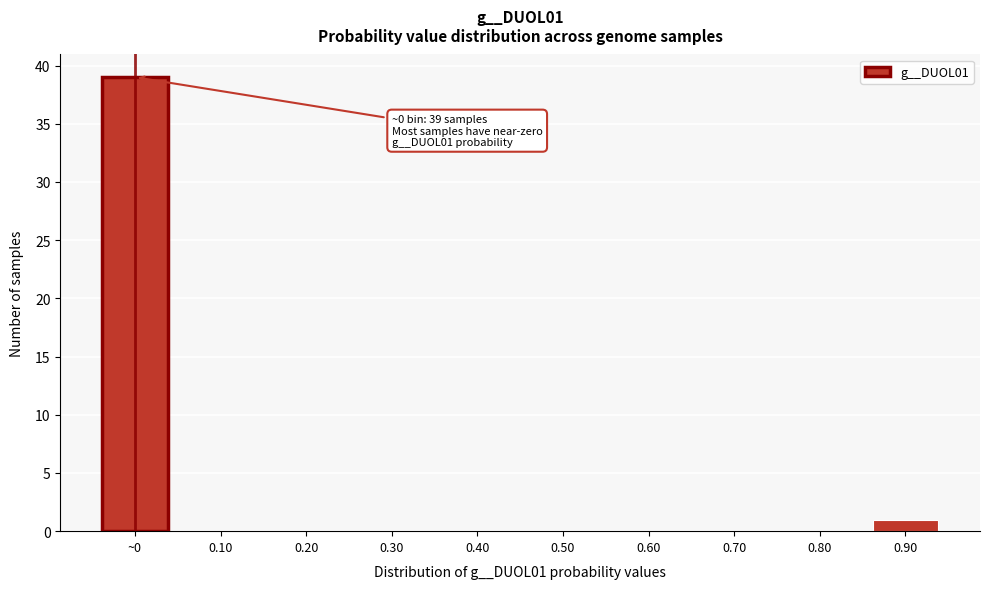

Reading left to right, what are all the values shown in this chart?

~0=39	0.10=0	0.20=0	0.30=0	0.40=0	0.50=0	0.60=0	0.70=0	0.80=0	0.90=1